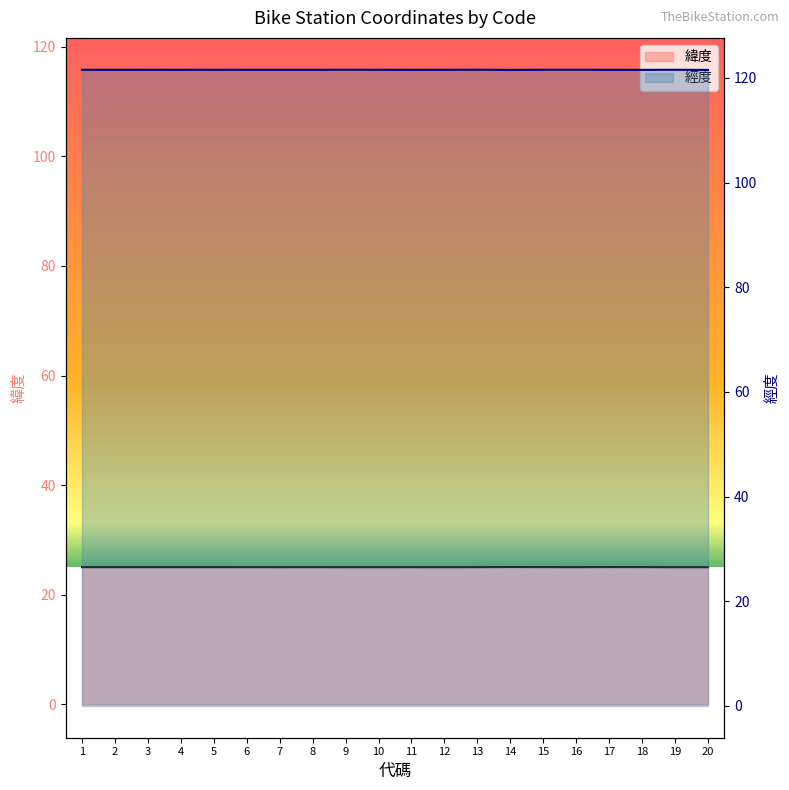

Rank the categories by 經度 value from lowest to highest.

14, 20, 18, 17, 2, 11, 12, 4, 8, 3, 7, 6, 10, 1, 5, 19, 15, 9, 16, 13